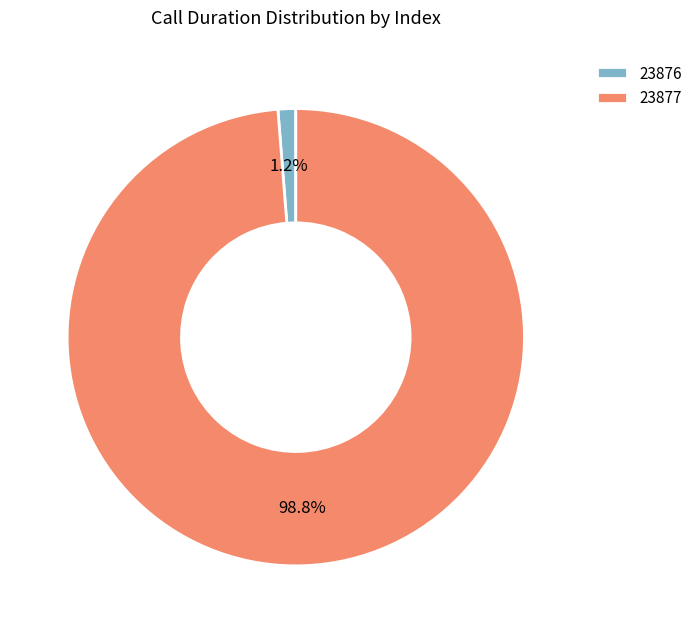

Which slice is the smallest?

23876